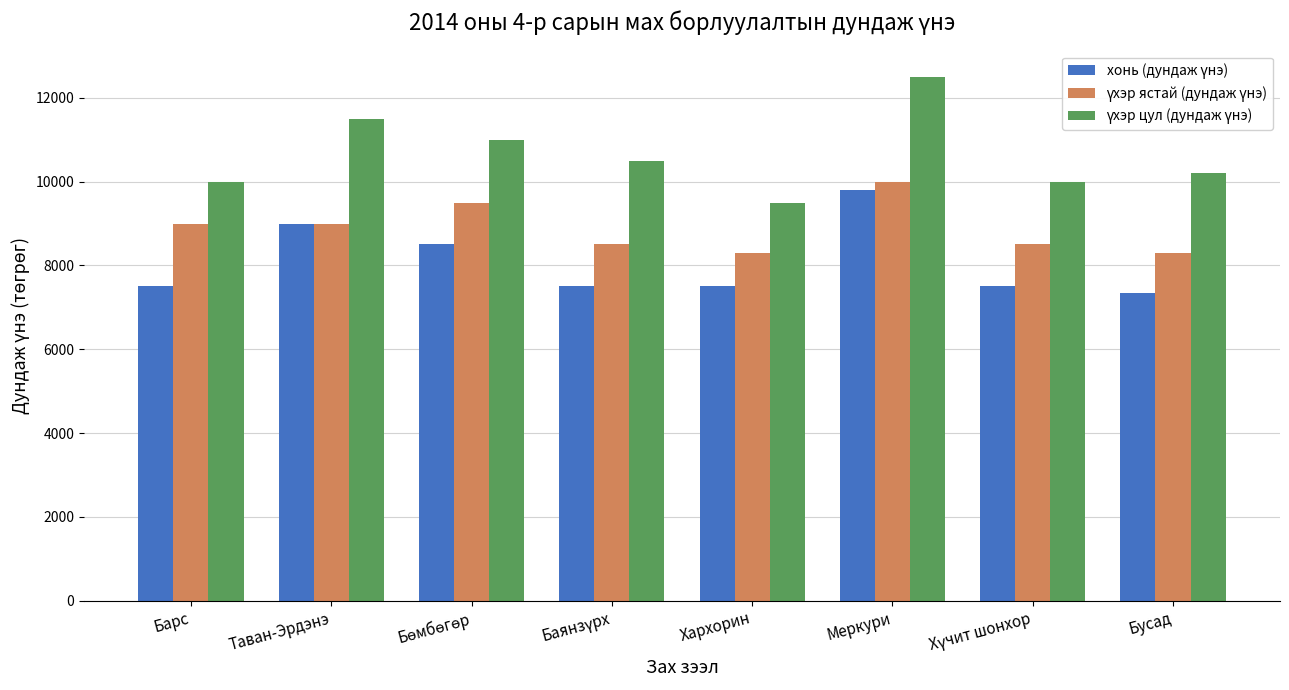

What is the minimum value shown in the chart?

7350